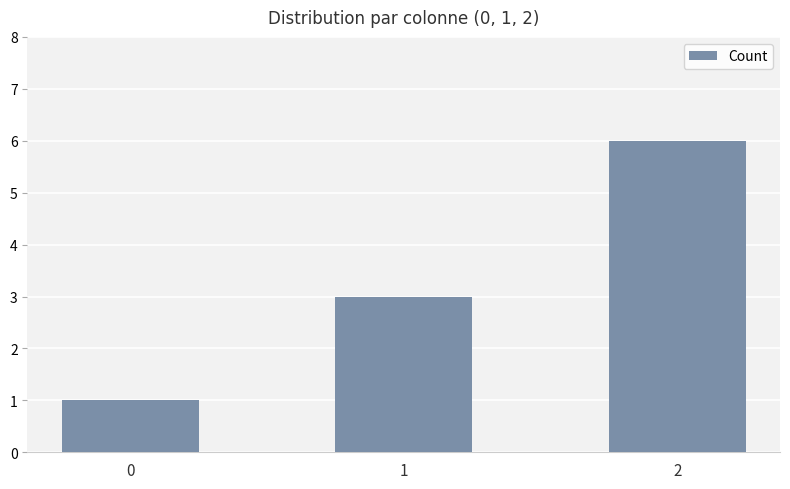

How many values are between 1 and 6?

3